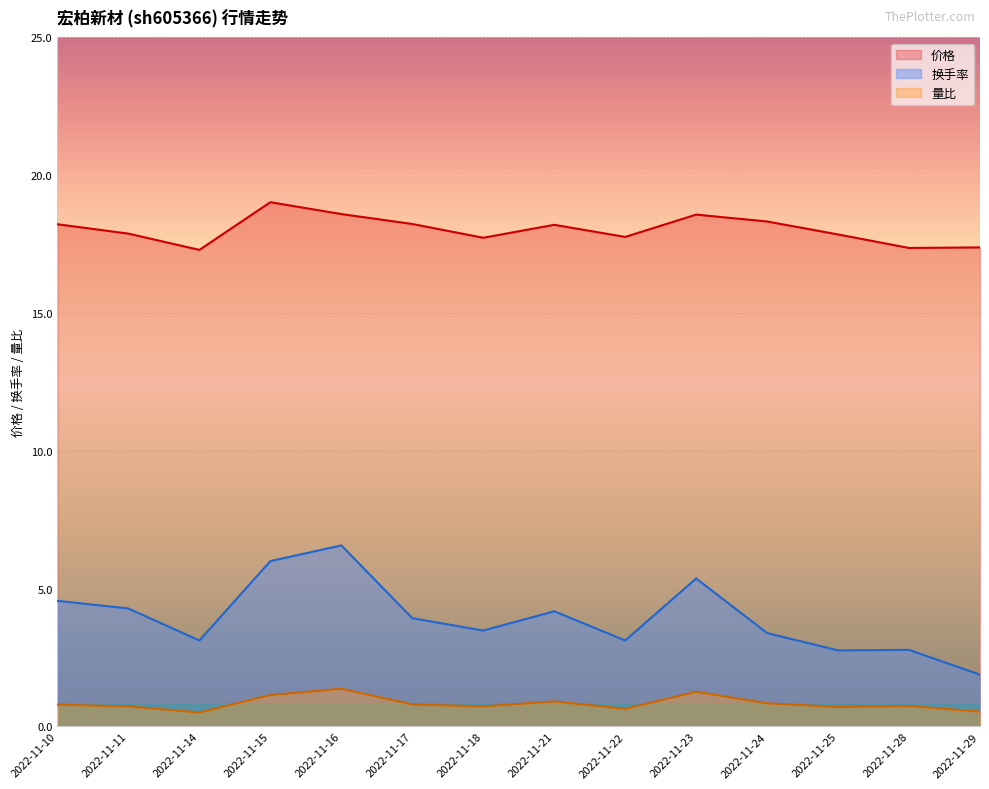

Reading left to right, what are all the values shown in this chart?

价格: 18.2	17.9	17.3	19.0	18.6	18.2	17.7	18.2	17.8	18.6	18.3	17.9	17.4	17.4
量比: 0.8	0.7	0.5	1.1	1.4	0.8	0.7	0.9	0.6	1.3	0.8	0.7	0.7	0.5
换手率: 4.6	4.3	3.1	6.0	6.6	3.9	3.5	4.2	3.1	5.4	3.4	2.8	2.8	1.9